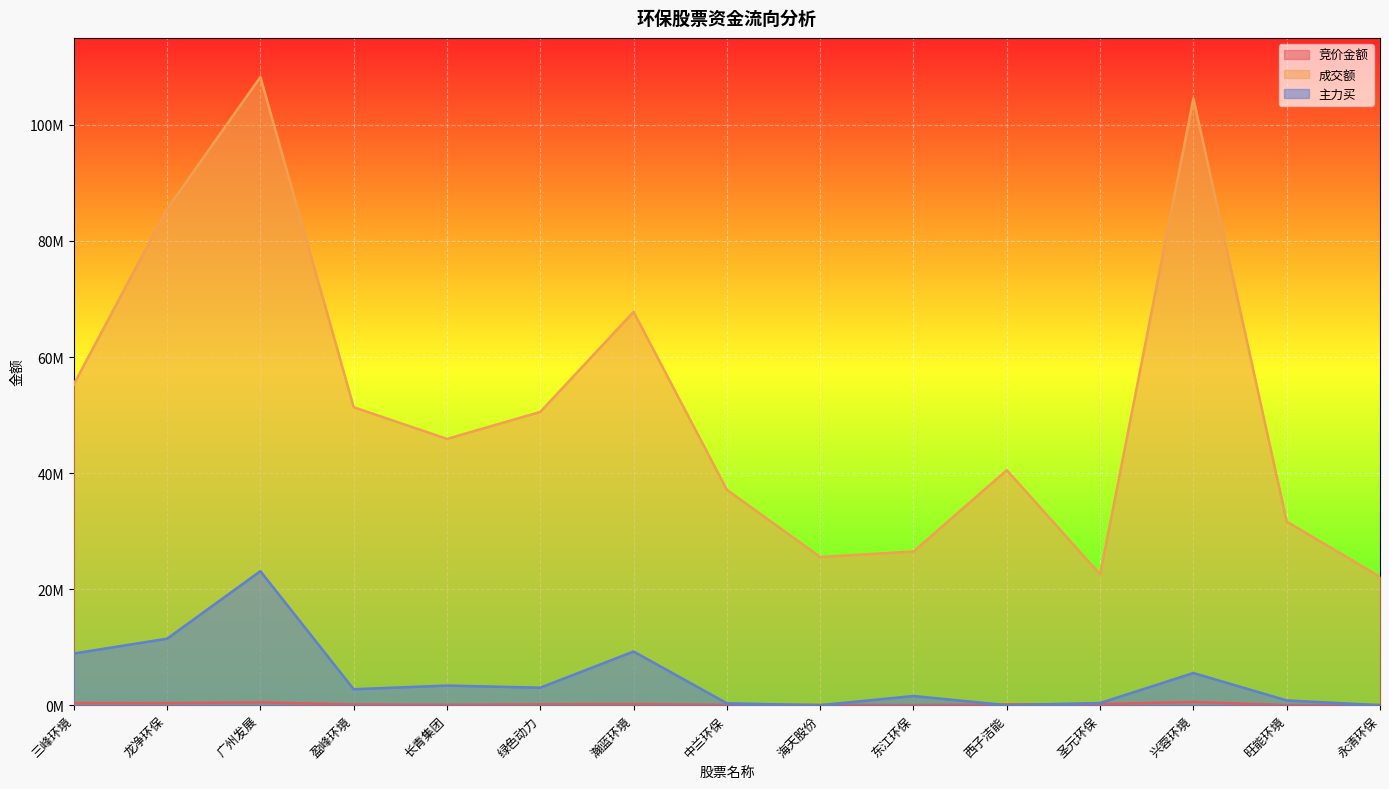

What is the approximate value of 成交额 at 东江环保, to the nearest 50?

26476850